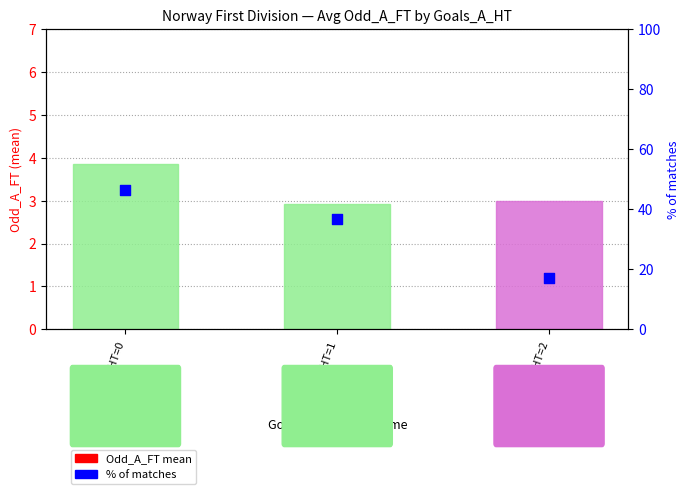

At how many categories does at least one series exceed 45?

1